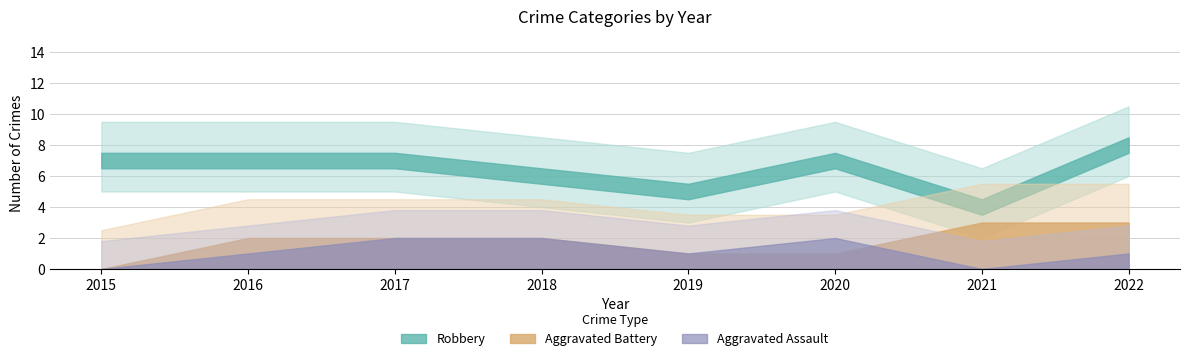

What are all the series names shown in the legend?

Aggravated Assault, Aggravated Battery, Robbery